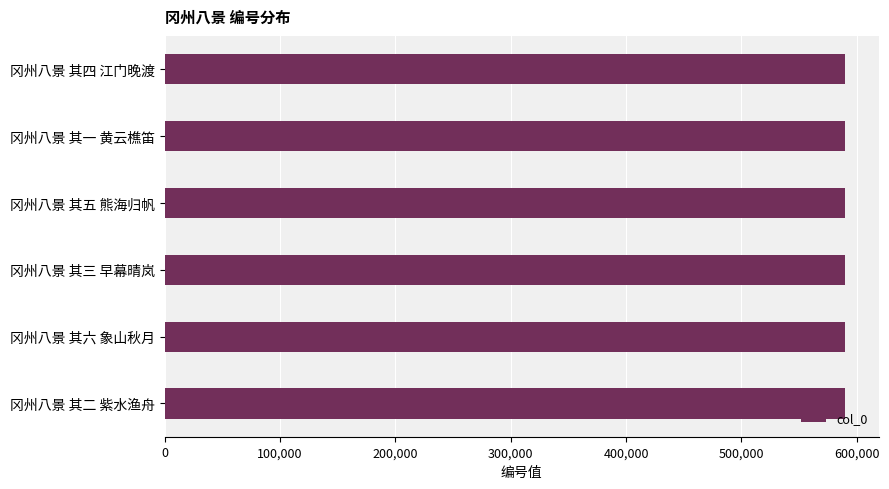

Count the number of categories in the chart.

6